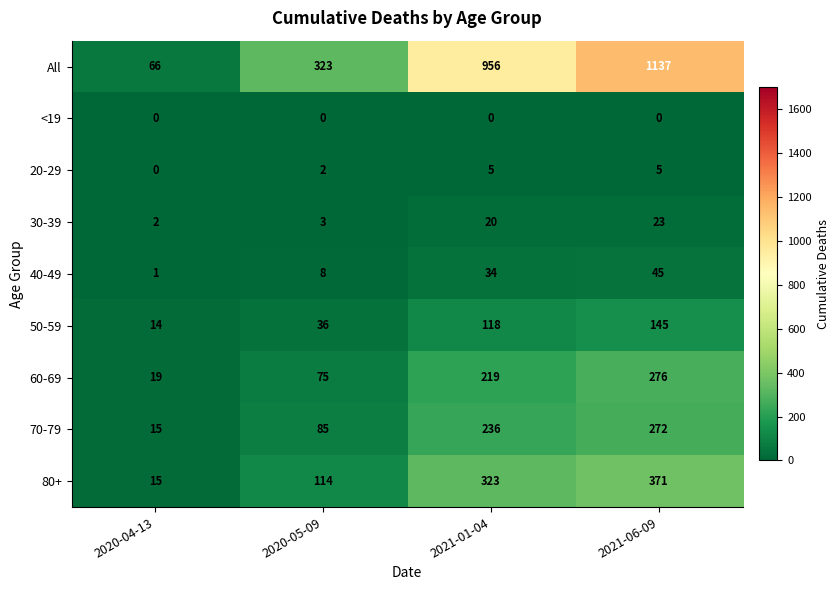

At 2020-05-09, list the series in order from largest to smallest.

All, 80+, 70-79, 60-69, 50-59, 40-49, 30-39, 20-29, <19